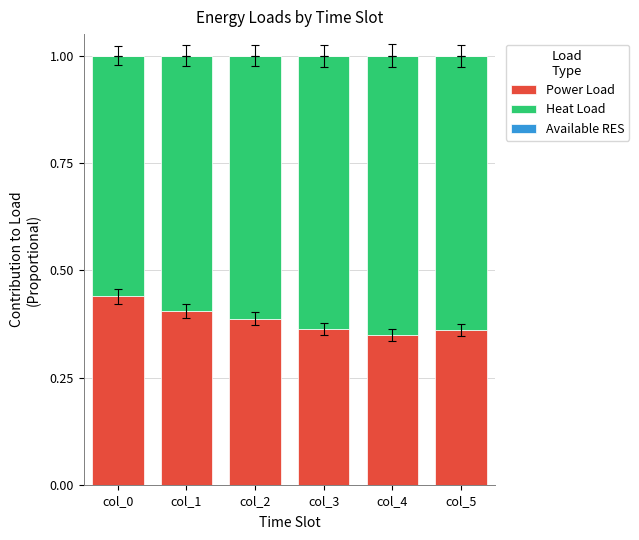

Are the bars horizontal?

No